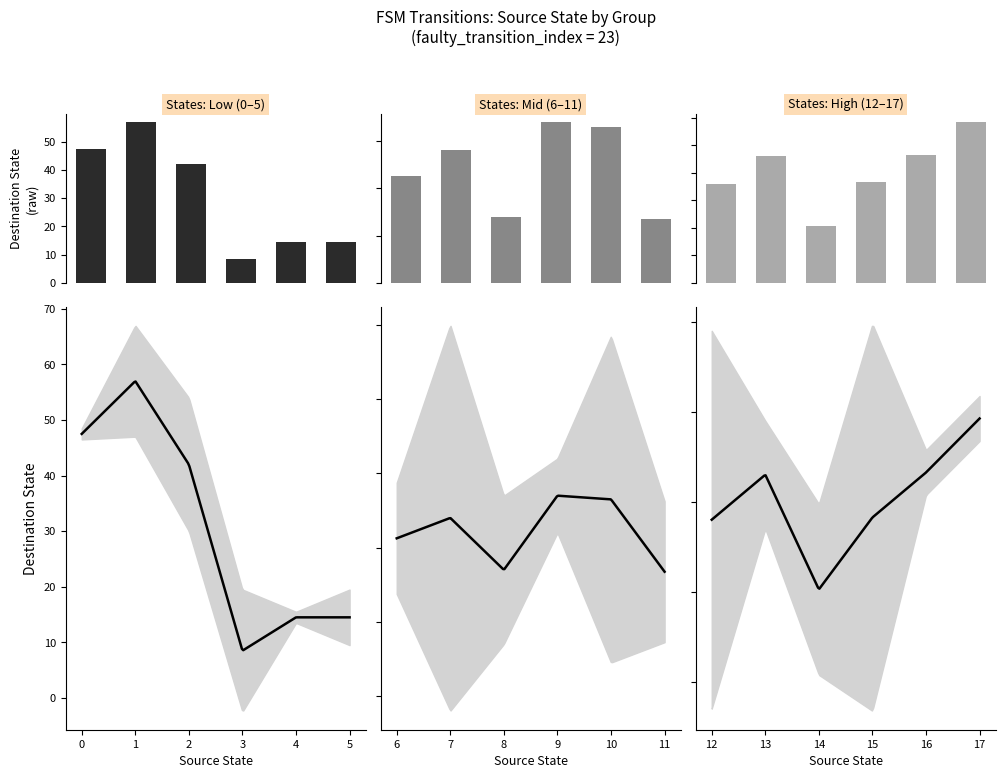

Where is source_state nearest to the value 8?

8